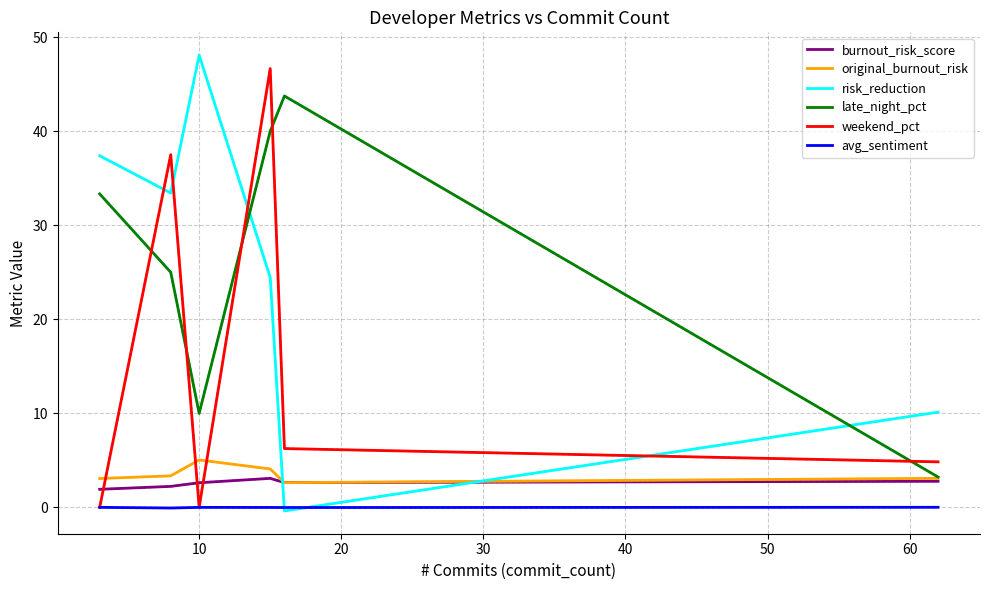

True or false: burnout_risk_score and avg_sentiment intersect in this chart.

False